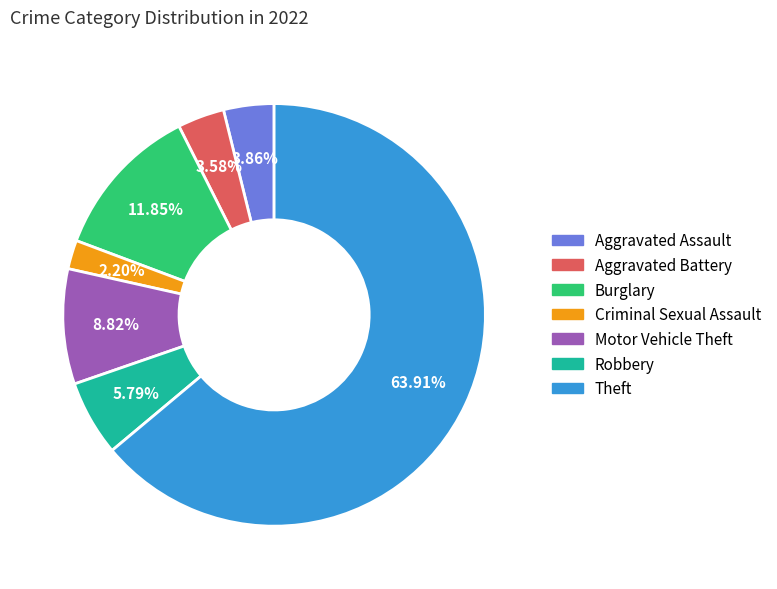

Does Theft represent more than half of the total?

Yes